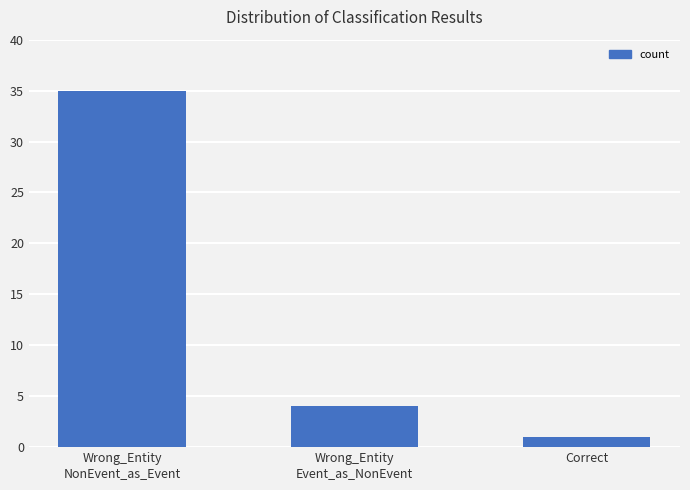

Where is the data nearest to the value 18?

Wrong_Entity
Event_as_NonEvent